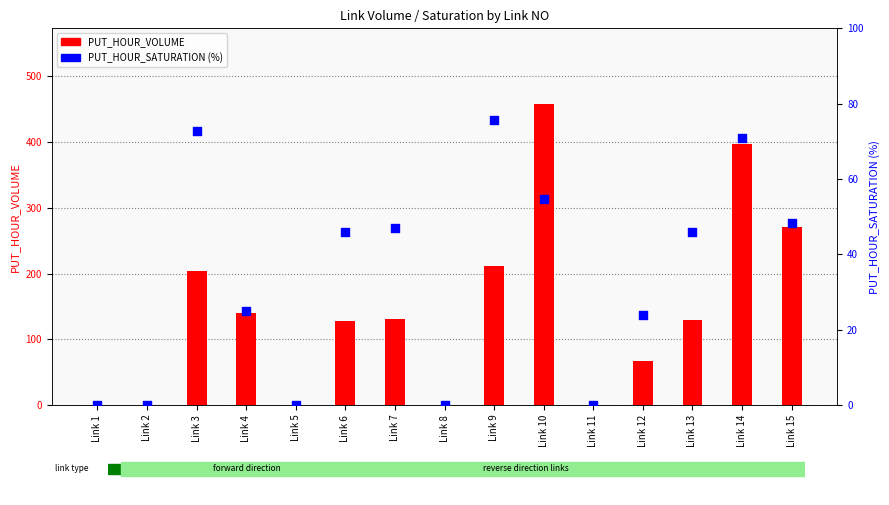

Is the value of PUT_HOUR_VOLUME at Link 15 greater than the value of PUT_HOUR_SATURATION (%) at Link 8?

Yes